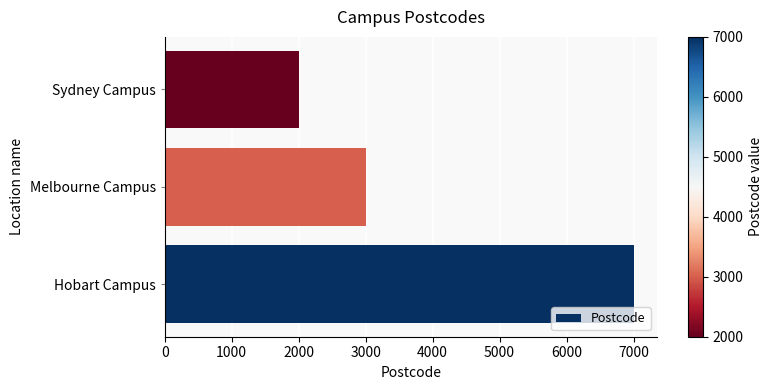

Rank the categories by value from lowest to highest.

Sydney Campus, Melbourne Campus, Hobart Campus